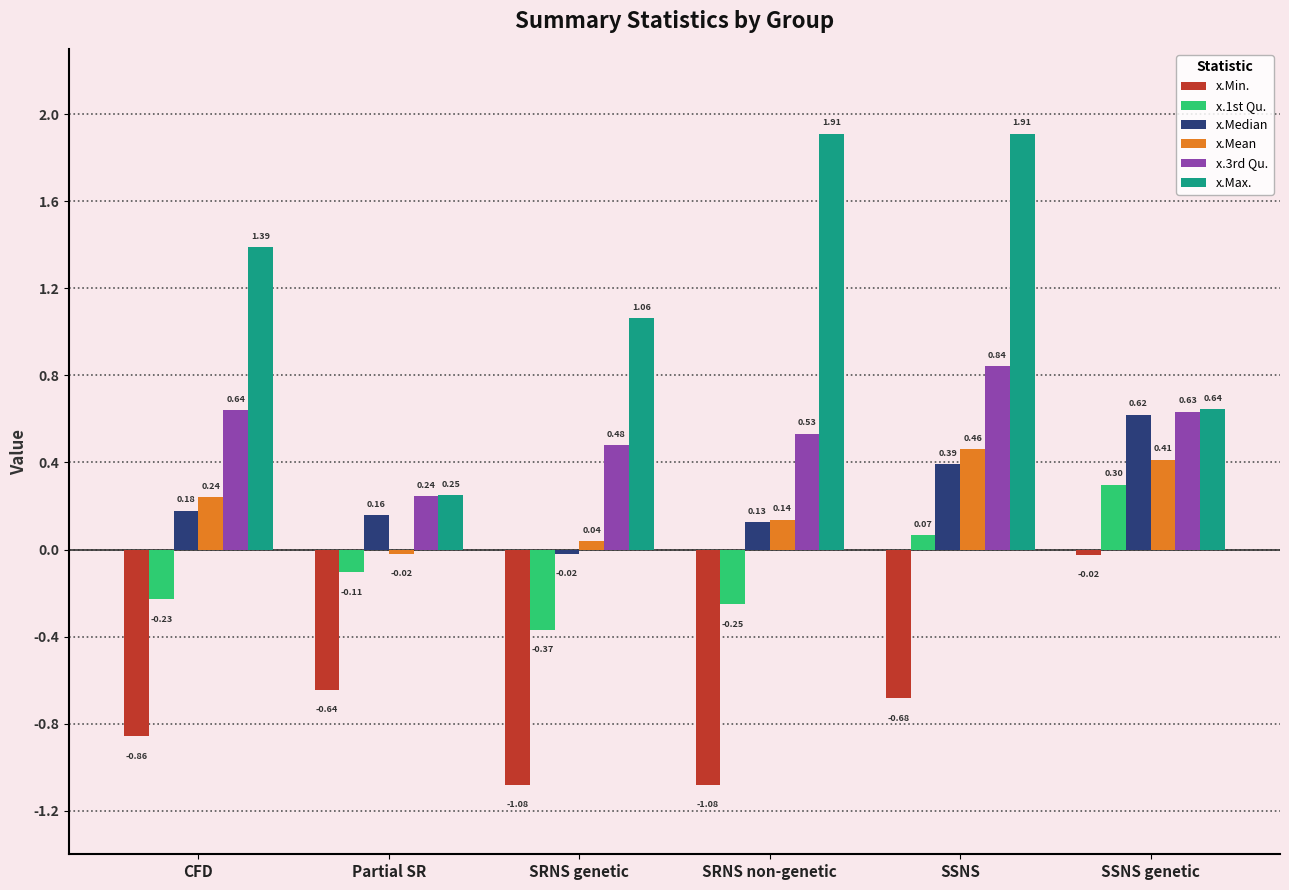

What is the value of the x.1st Qu. bar at the 6th from the left?

0.3